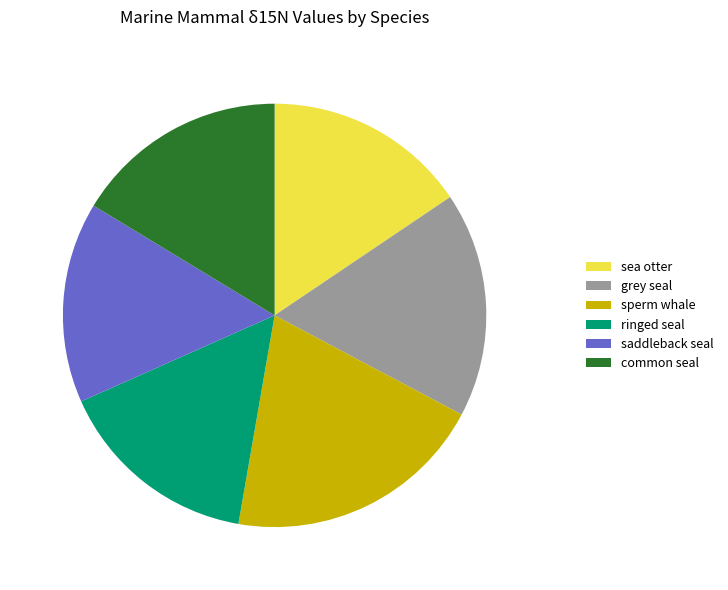

How many segments does this pie chart have?

6